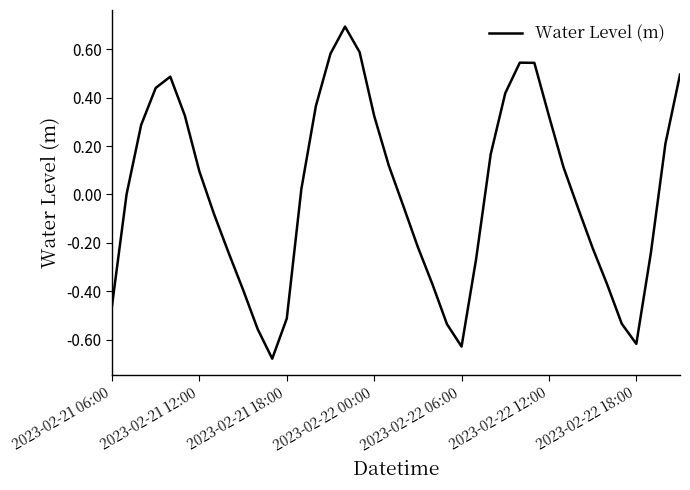

How many lines are shown in the chart?

1